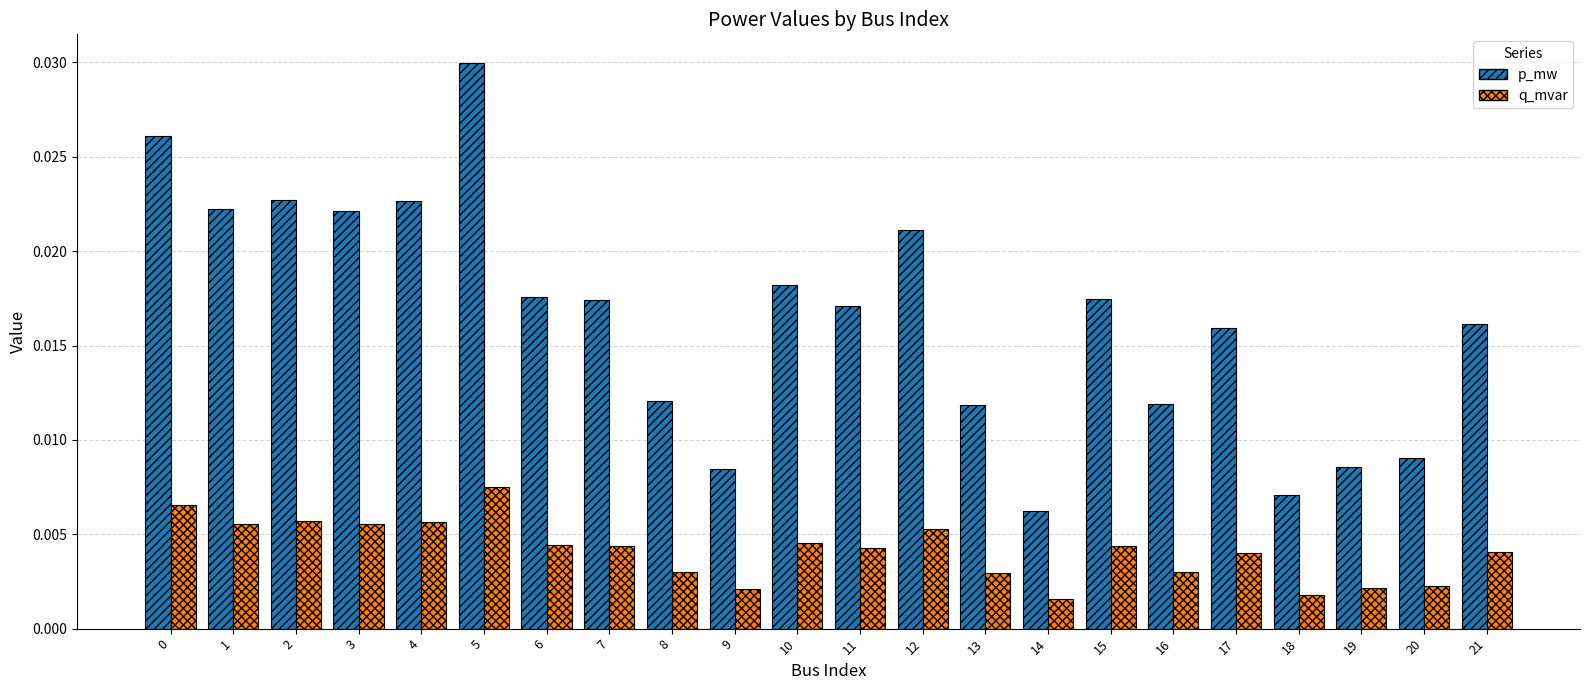

Which label corresponds to the largest value in the chart?

5